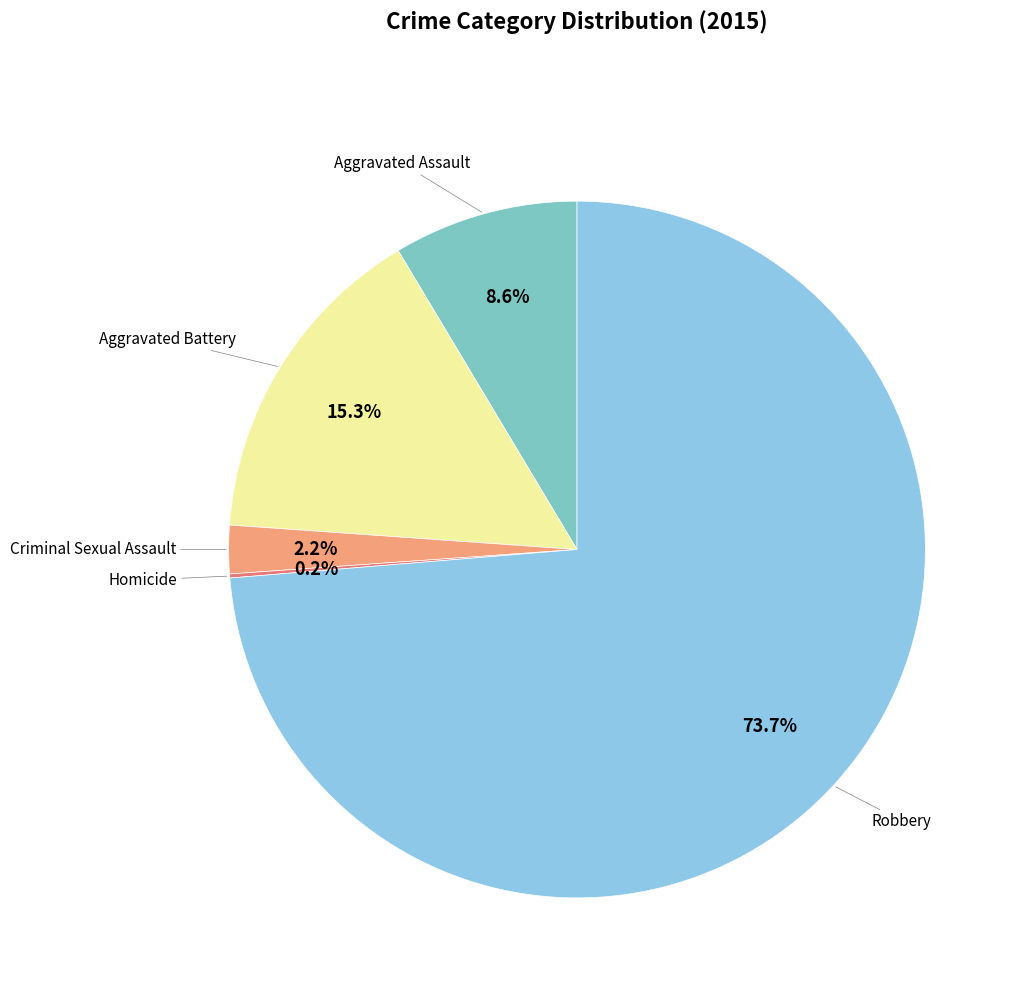

How many slices are in this pie chart?

5